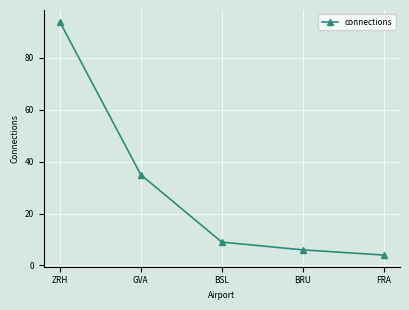

What is the change in value from BRU to FRA?

-2